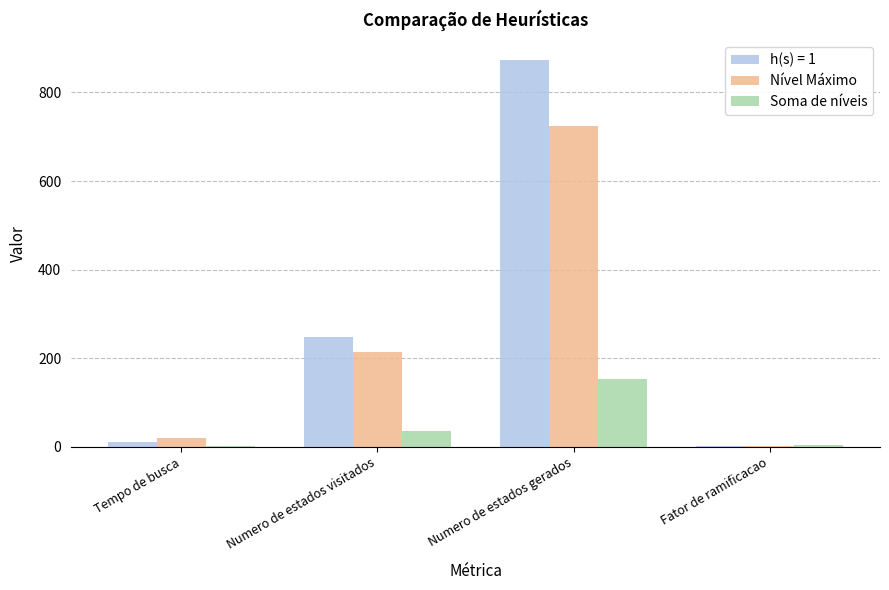

What is the sum of all Soma de níveis values?

196